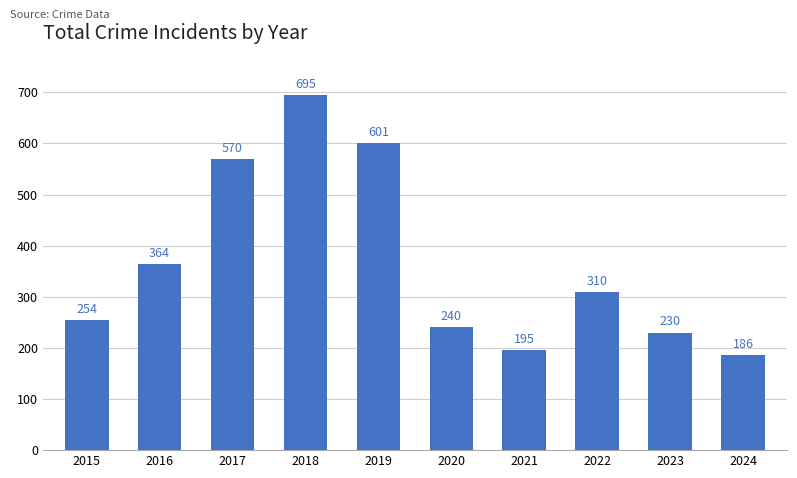

Rank the categories by value from highest to lowest.

2018, 2019, 2017, 2016, 2022, 2015, 2020, 2023, 2021, 2024